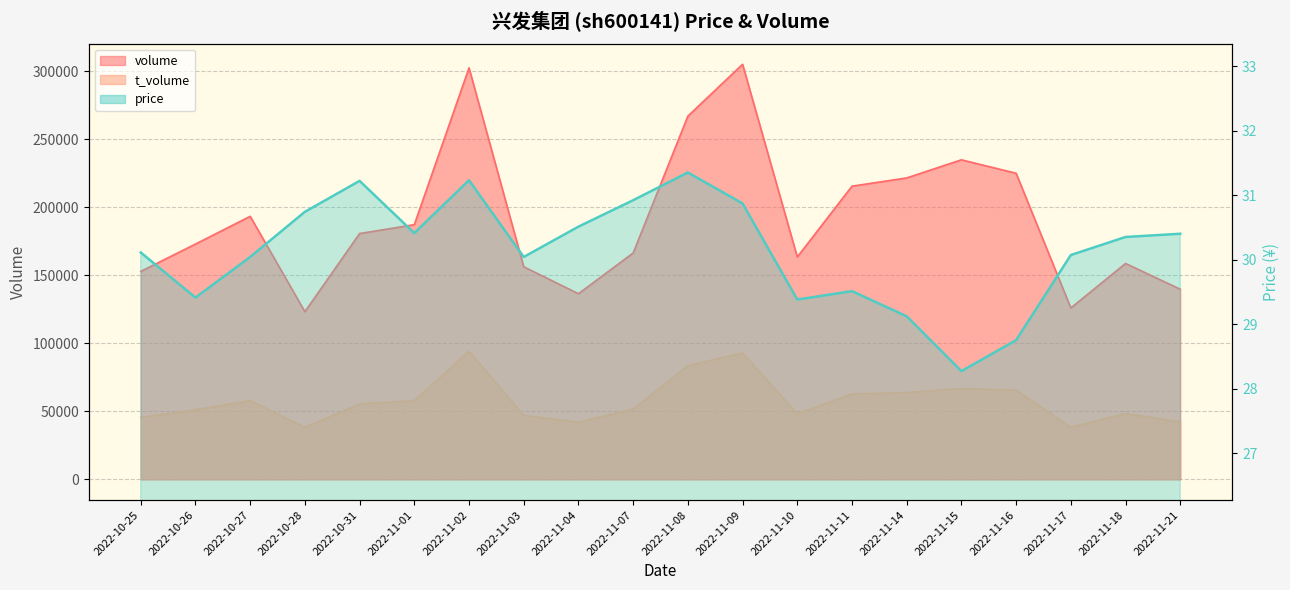

What is the highest value of the volume series?

305213.0